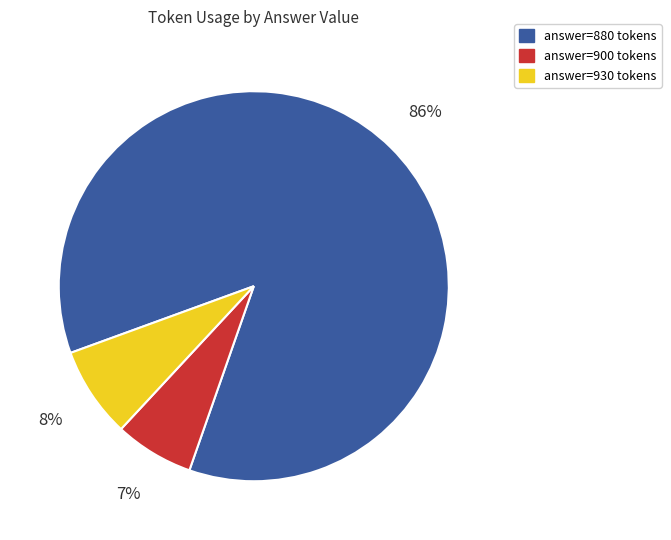

To the nearest percent, what is the average slice percentage?

33%